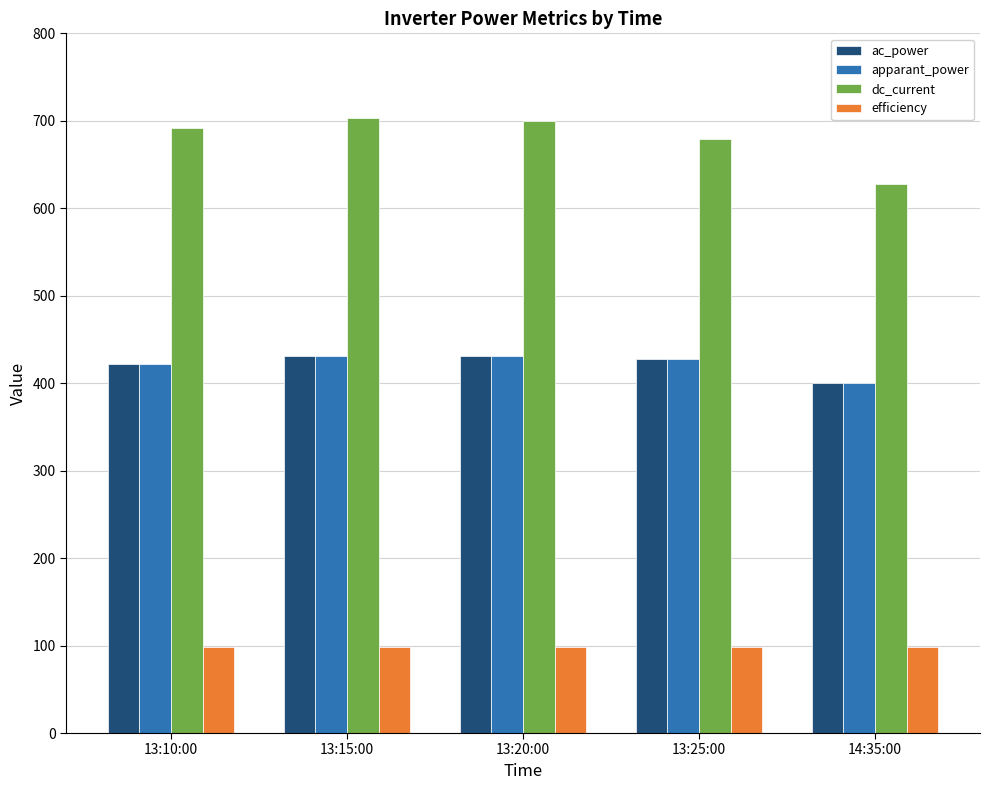

At how many categories does at least one series exceed 500?

5